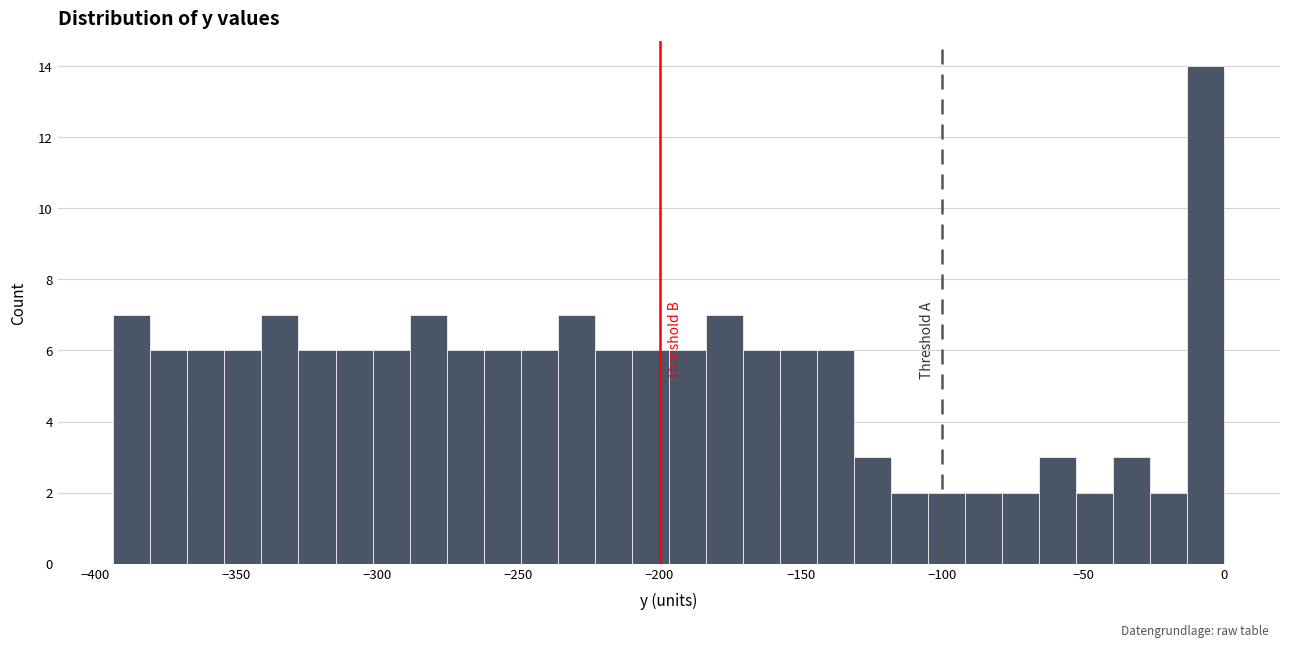

Read against the x-axis, roughly where is the centre of the tallest bar?

-5